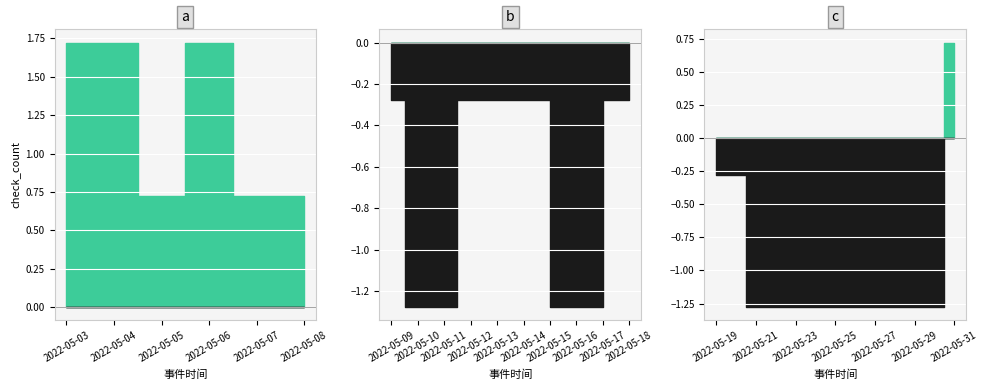

Where is the first local maximum?

2022-05-20